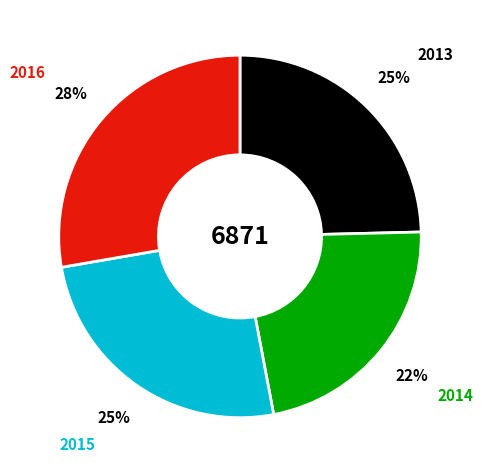

What is the smallest slice in the pie chart?

2014